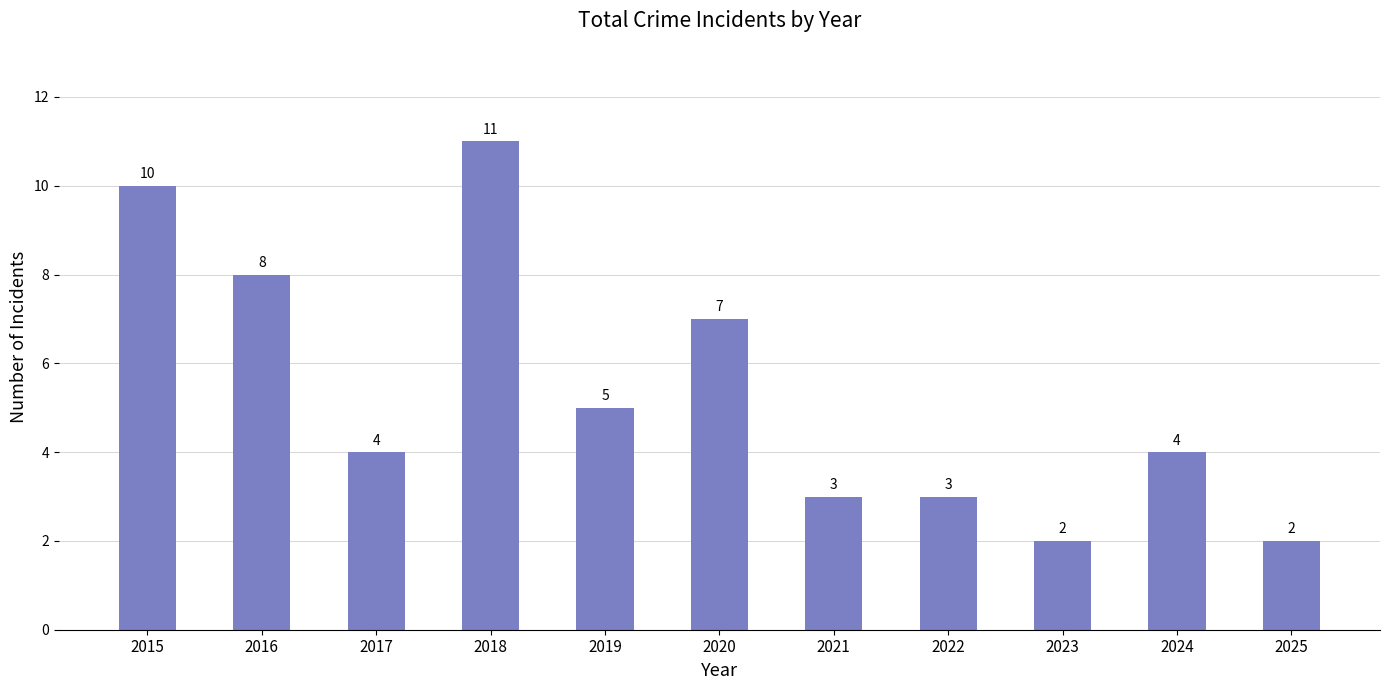

Is it true that the value at 2025 is 1?

False